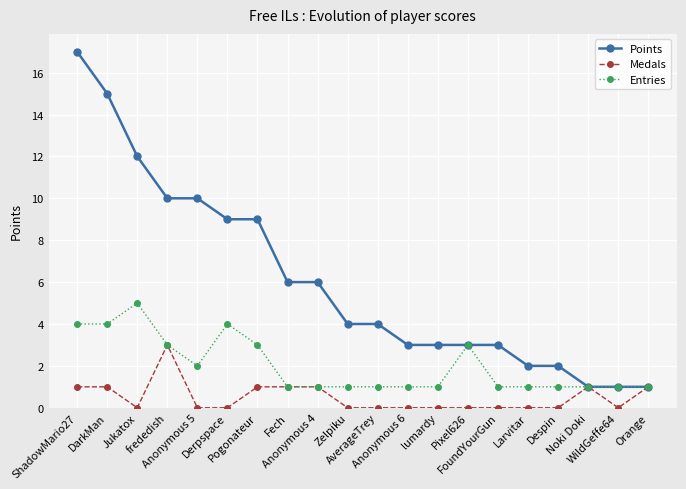

Reading left to right, transcribe all the data shown in this chart.

Points: 17	15	12	10	10	9	9	6	6	4	4	3	3	3	3	2	2	1	1	1
Medals: 1	1	0	3	0	0	1	1	1	0	0	0	0	0	0	0	0	1	0	1
Entries: 4	4	5	3	2	4	3	1	1	1	1	1	1	3	1	1	1	1	1	1